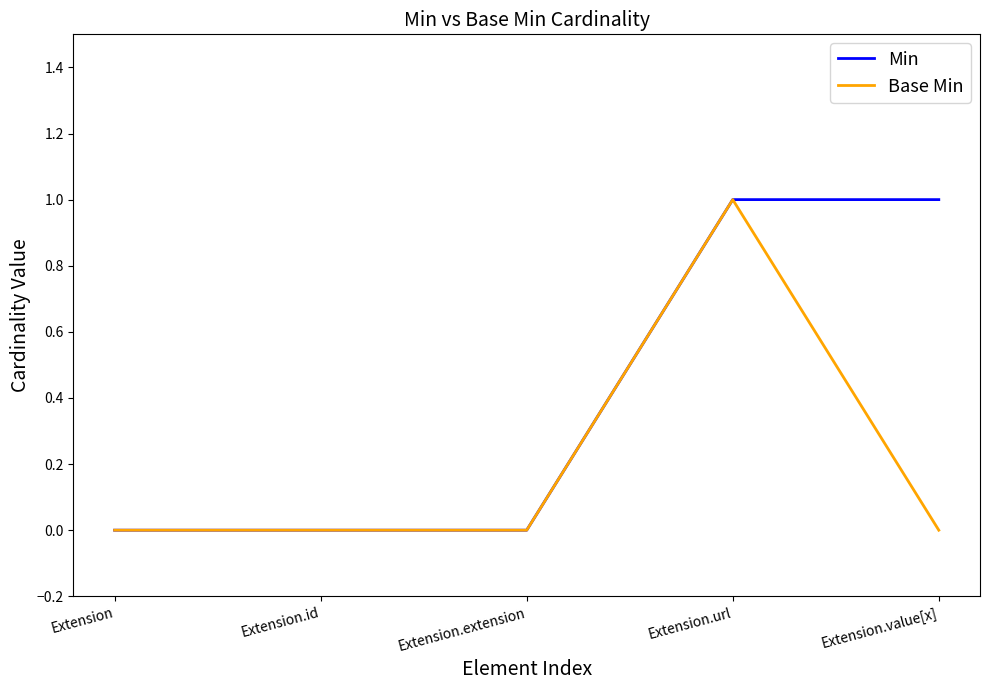

True or false: Base Min has a value of 0 at Extension.value[x].

True